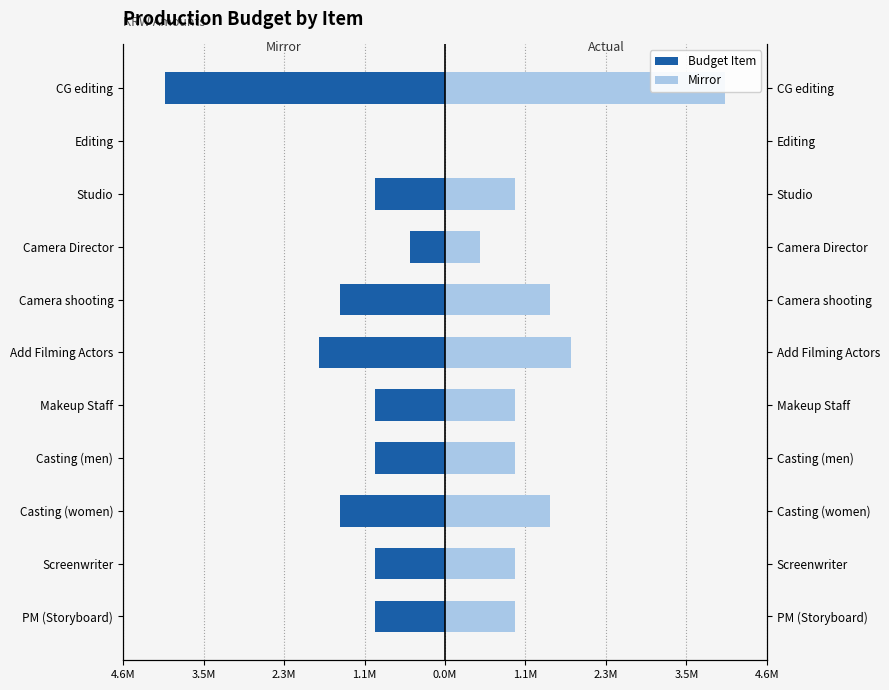

Reading right to left, transcribe all the data shown in this chart.

Amount (KRW): -4000000	0	-1000000	-500000	-1500000	-1800000	-1000000	-1000000	-1500000	-1000000	-1000000
Amount (KRW) Mirror: 4000000	0	1000000	500000	1500000	1800000	1000000	1000000	1500000	1000000	1000000